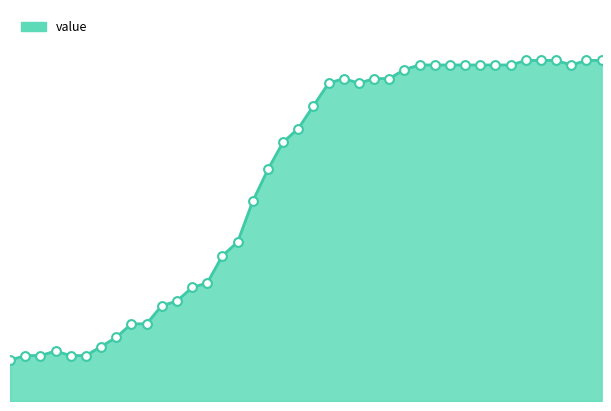

How many lines are shown in the chart?

1